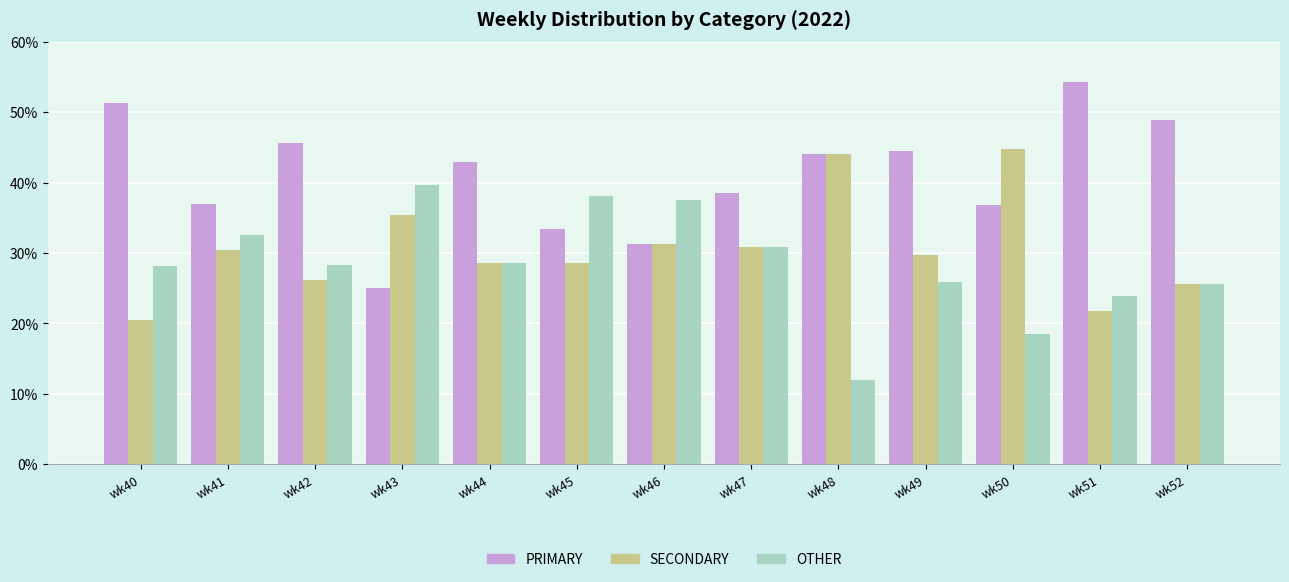

Is the value of OTHER at wk52 greater than the value of SECONDARY at wk47?

No